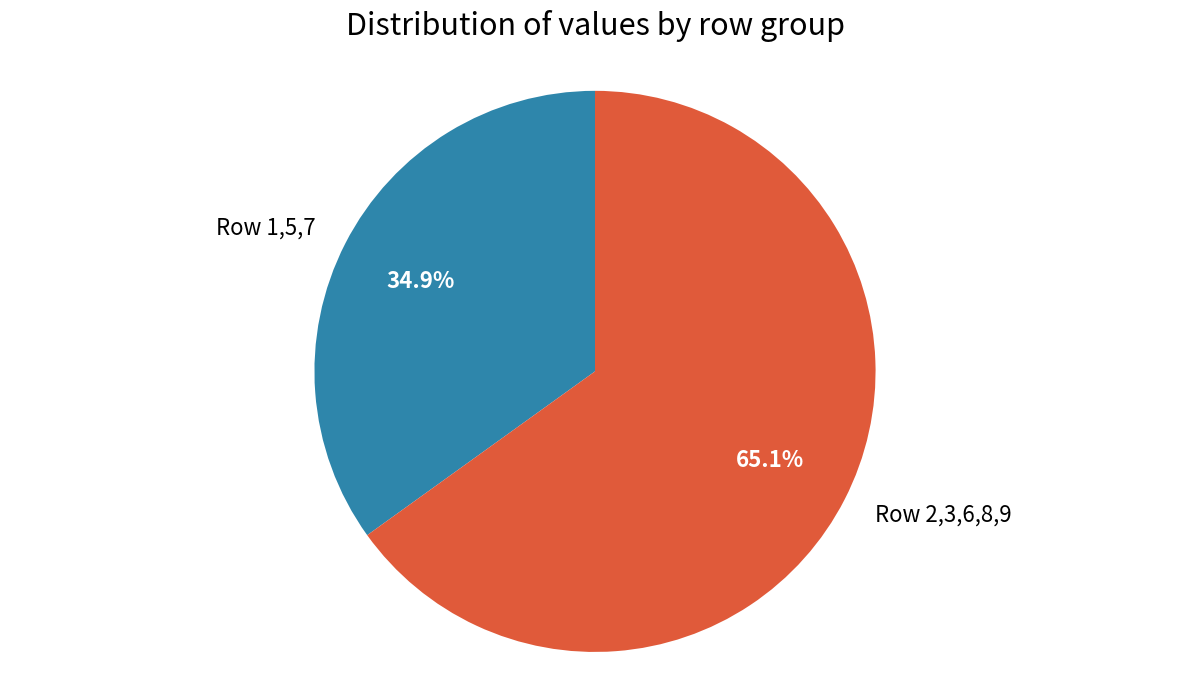

Is the sum of Row 1,5,7 and Row 2,3,6,8,9 greater than half?

Yes